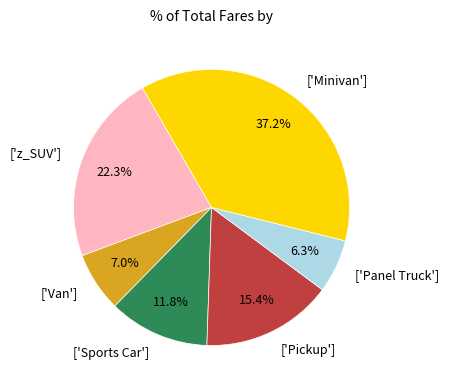

How many slices are in this pie chart?

6